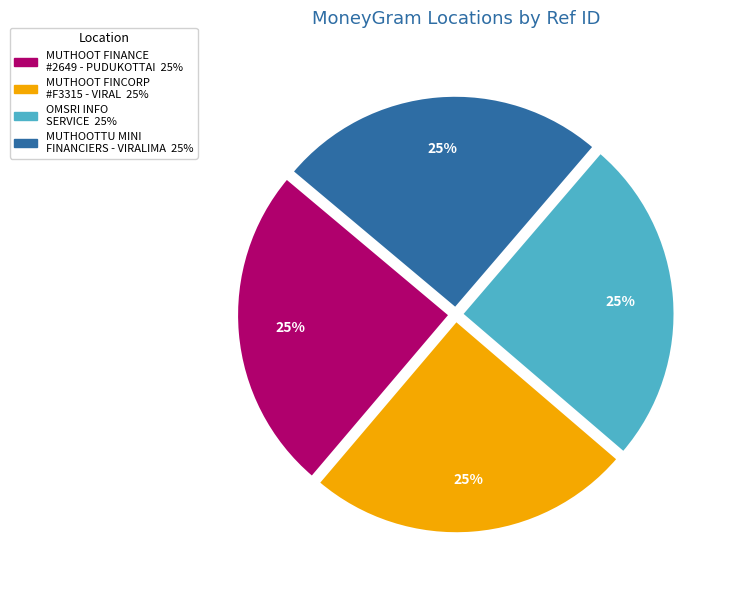

Is there a majority slice in this chart?

No